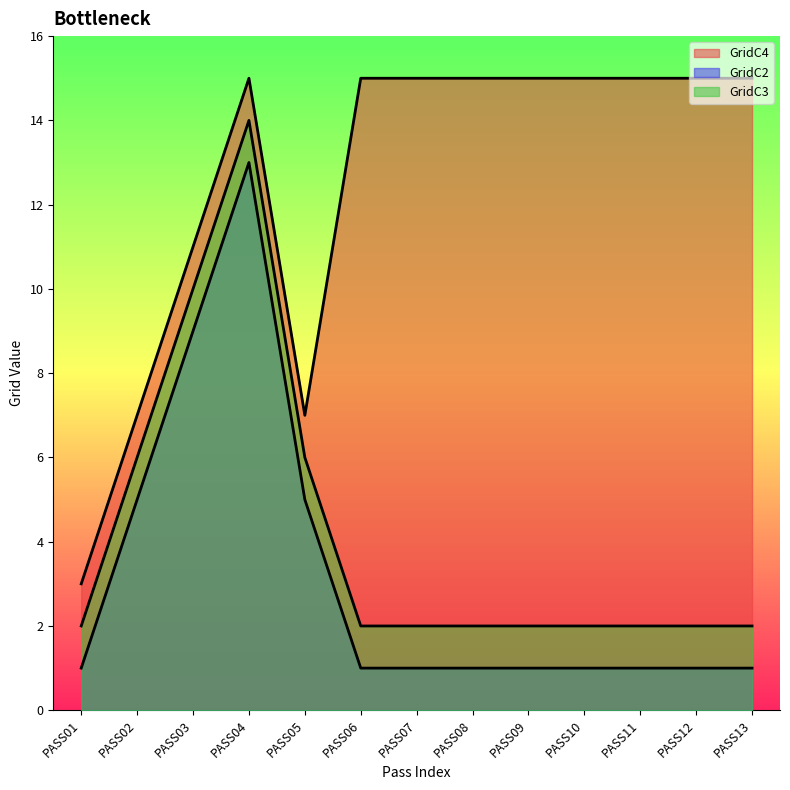

How many lines are shown in the chart?

3